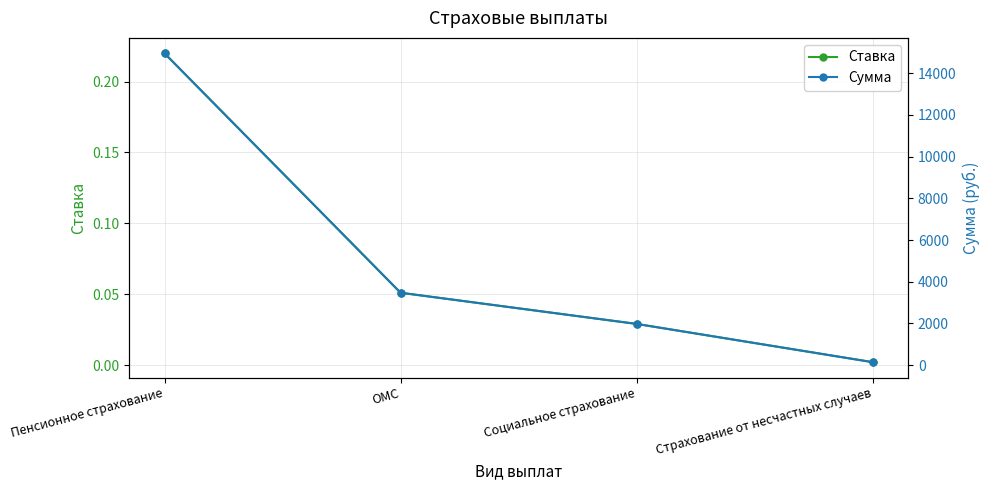

The value of Сумма at Социальное страхование is 1191.6. True or false?

False